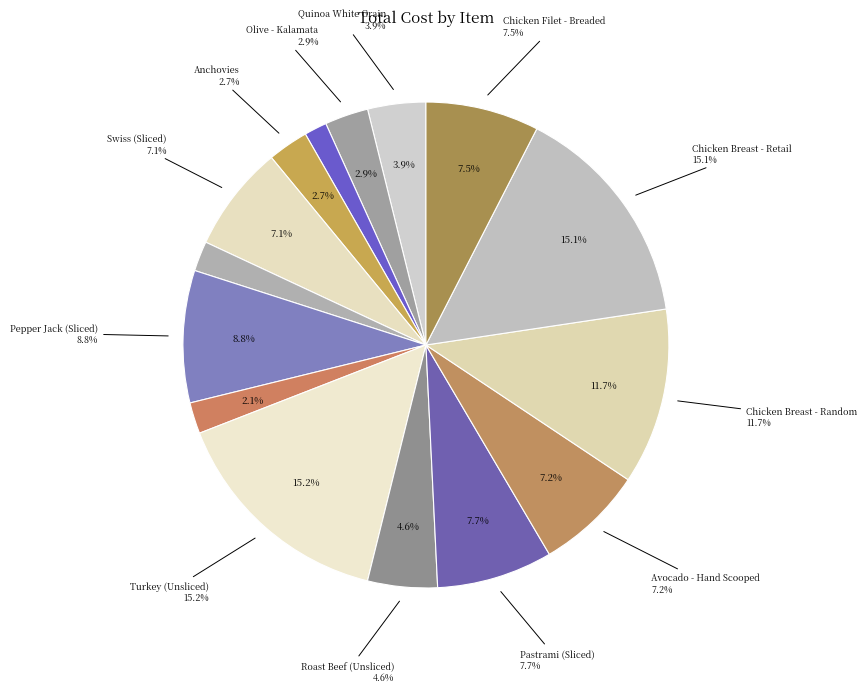

The Pepper Jack (Sliced) slice represents 1% of the pie. True or false?

False